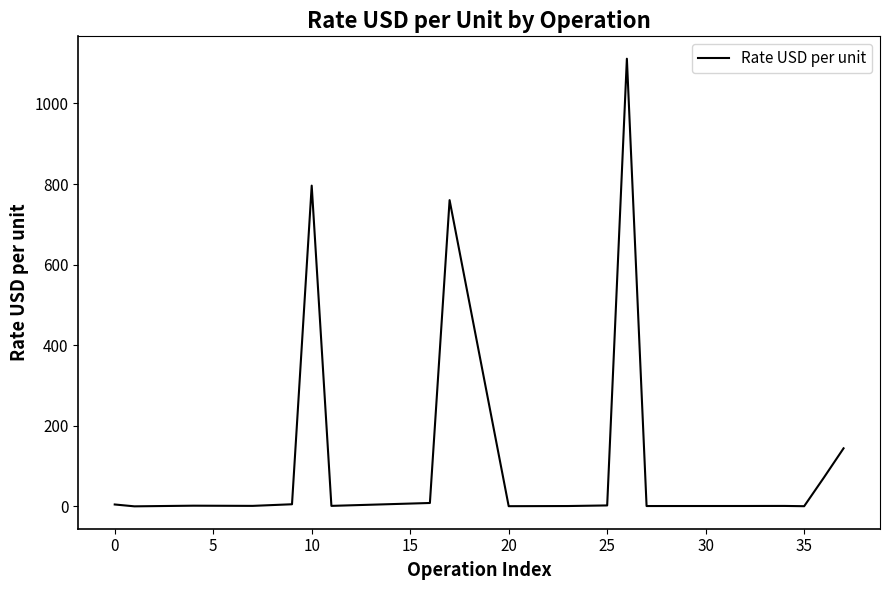

What is the greatest value displayed?

1111.0